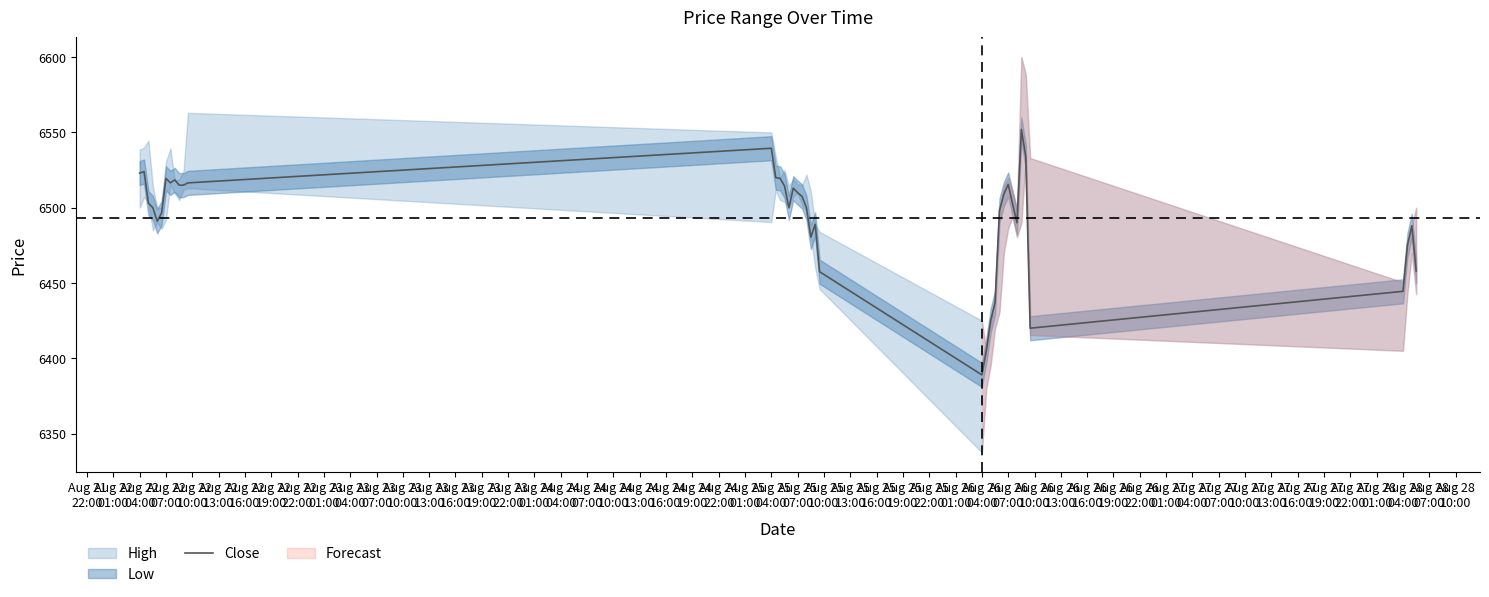

What is the highest value of the Close series?

6552.0